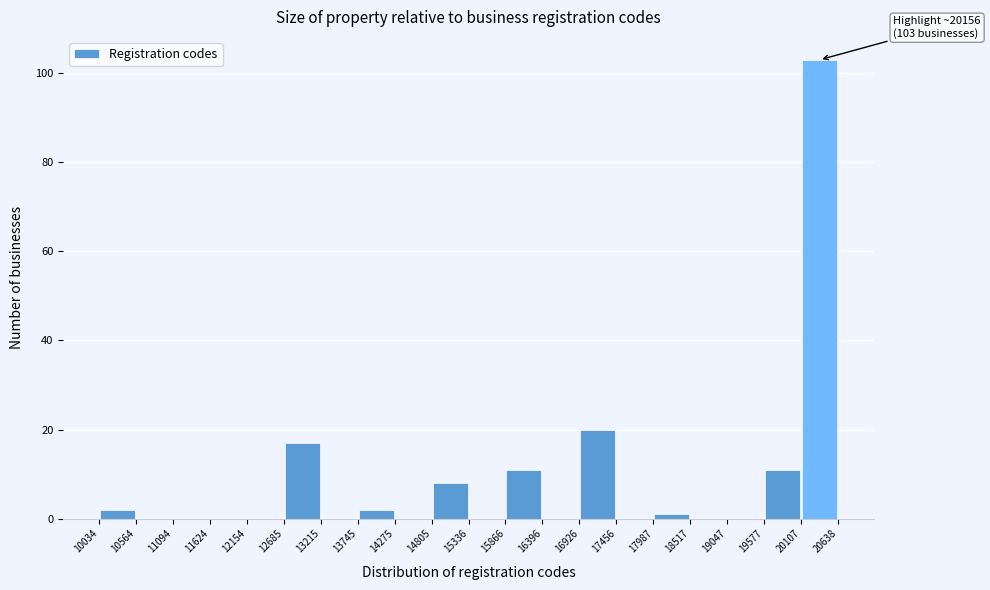

Which range on the x-axis has the tallest bar?

20107 to 20638